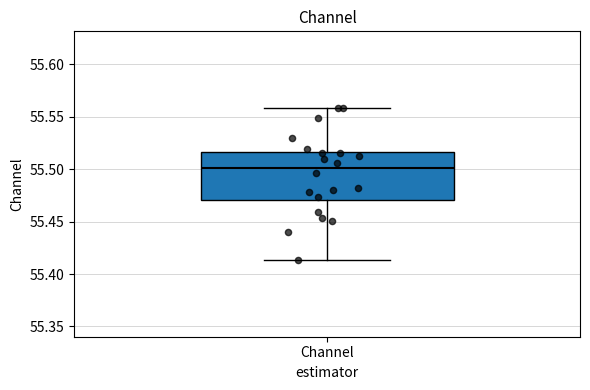

Read this box plot against the y-axis: the position of the median line, the range covered by the box, and the ends of both whiskers. The values are not printed on the chart, so give them approximately, as read against the axis.

median 55.500, box 55.470 to 55.515, whiskers 55.415 to 55.560